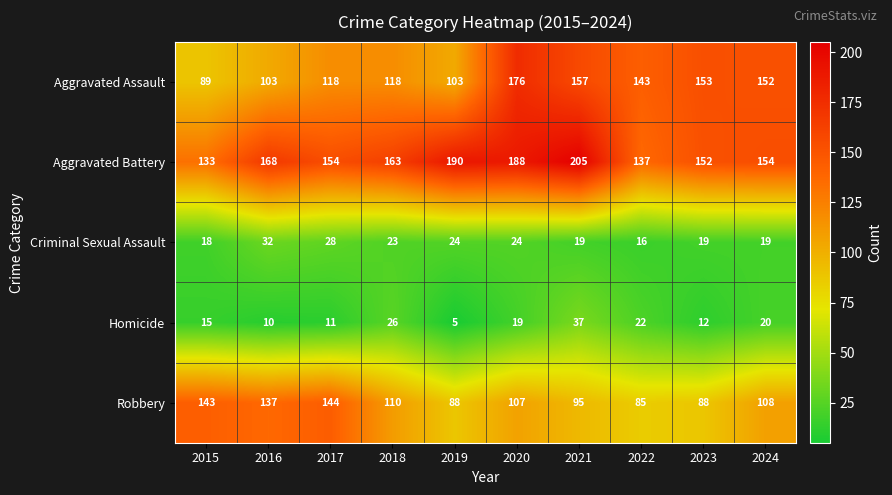

At which category does the chart reach its peak across all series?

2021